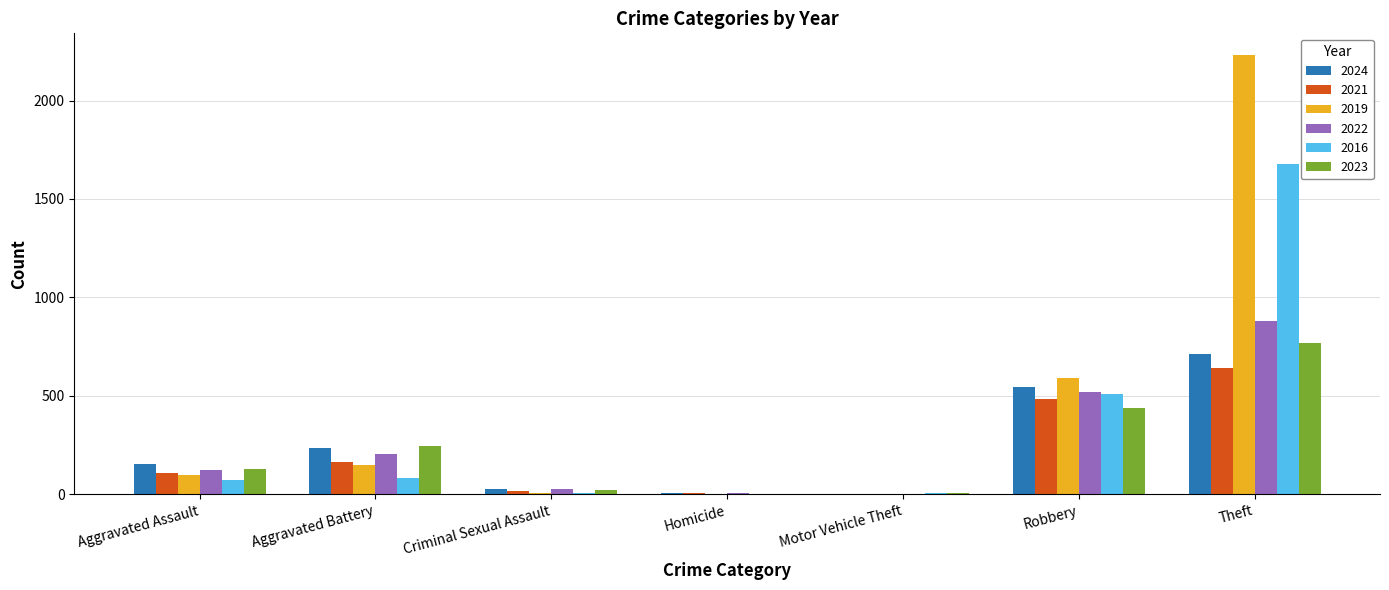

At which label is 2016 closest to 838?

Robbery